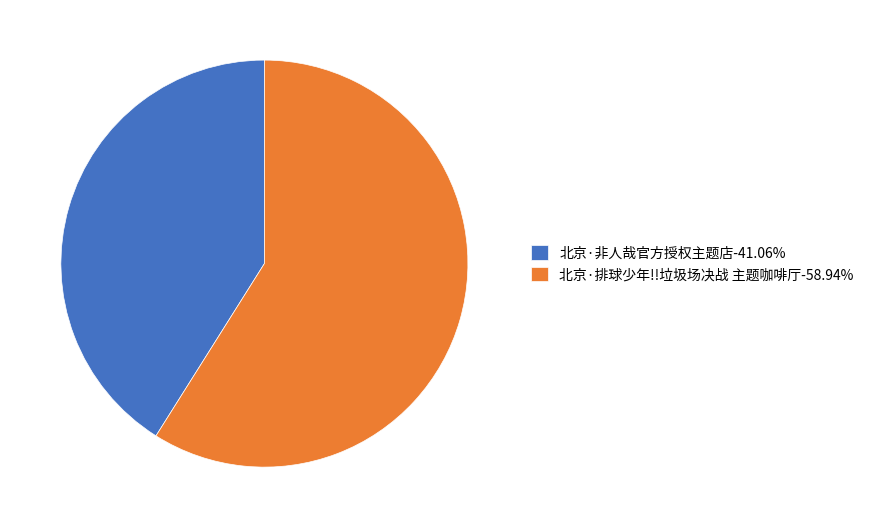

Rank the categories by value from highest to lowest.

北京·排球少年!!垃圾场决战 主题咖啡厅, 北京·非人哉官方授权主题店